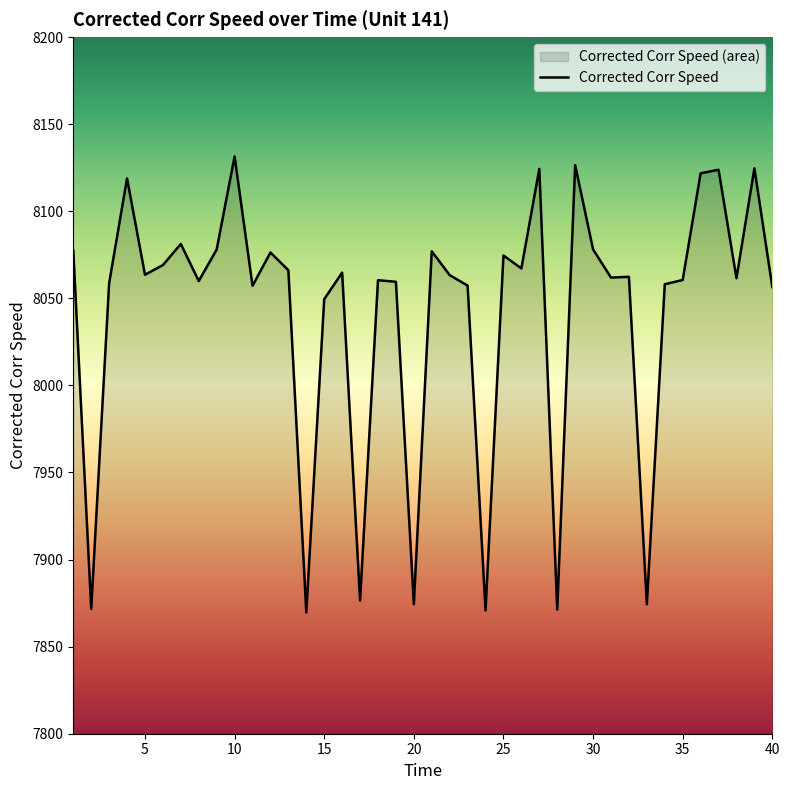

Where does the data first go above 8063?

1